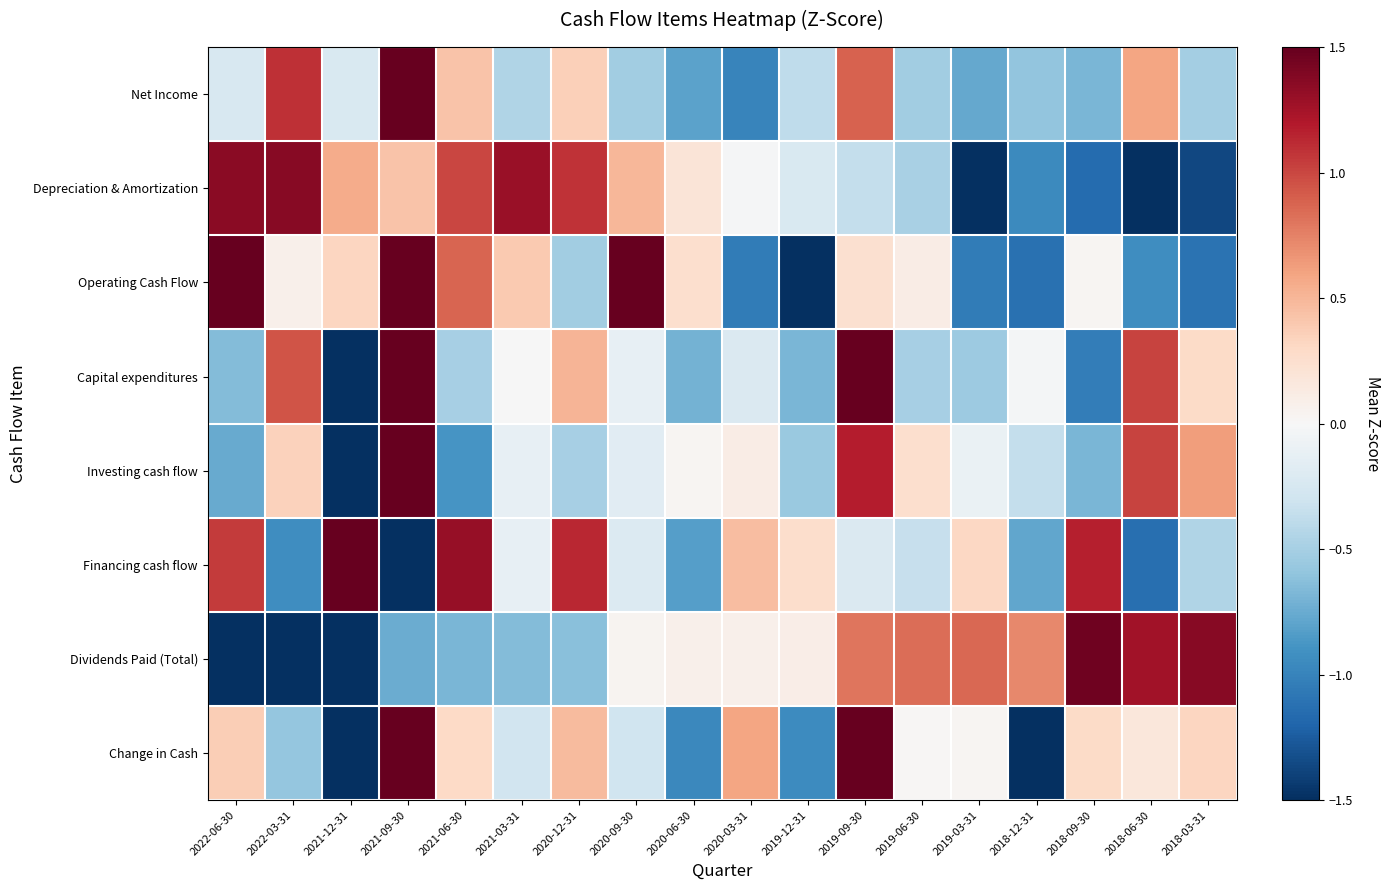

Reading left to right, extract all data points from this chart.

Net Income: 2022-06-30=-0.2	2022-03-31=1.1	2021-12-31=-0.2	2021-09-30=3.3	2021-06-30=0.4	2021-03-31=-0.4	2020-12-31=0.4	2020-09-30=-0.5	2020-06-30=-0.8	2020-03-31=-1.0	2019-12-31=-0.4	2019-09-30=0.9	2019-06-30=-0.5	2019-03-31=-0.8	2018-12-31=-0.6	2018-09-30=-0.7	2018-06-30=0.6	2018-03-31=-0.5
Depreciation & Amortization: 2022-06-30=1.4	2022-03-31=1.4	2021-12-31=0.6	2021-09-30=0.4	2021-06-30=1.0	2021-03-31=1.3	2020-12-31=1.1	2020-09-30=0.5	2020-06-30=0.2	2020-03-31=-0.0	2019-12-31=-0.2	2019-09-30=-0.4	2019-06-30=-0.5	2019-03-31=-1.6	2018-12-31=-1.0	2018-09-30=-1.2	2018-06-30=-1.6	2018-03-31=-1.4
Operating Cash Flow: 2022-06-30=1.8	2022-03-31=0.1	2021-12-31=0.3	2021-09-30=1.7	2021-06-30=0.9	2021-03-31=0.4	2020-12-31=-0.5	2020-09-30=1.5	2020-06-30=0.3	2020-03-31=-1.0	2019-12-31=-1.6	2019-09-30=0.2	2019-06-30=0.1	2019-03-31=-1.0	2018-12-31=-1.1	2018-09-30=0.0	2018-06-30=-0.9	2018-03-31=-1.1
Capital expenditures: 2022-06-30=-0.6	2022-03-31=0.9	2021-12-31=-1.9	2021-09-30=2.6	2021-06-30=-0.5	2021-03-31=-0.0	2020-12-31=0.5	2020-09-30=-0.1	2020-06-30=-0.7	2020-03-31=-0.2	2019-12-31=-0.7	2019-09-30=1.5	2019-06-30=-0.5	2019-03-31=-0.5	2018-12-31=-0.0	2018-09-30=-1.0	2018-06-30=1.0	2018-03-31=0.3
Investing cash flow: 2022-06-30=-0.8	2022-03-31=0.3	2021-12-31=-2.2	2021-09-30=2.8	2021-06-30=-0.9	2021-03-31=-0.1	2020-12-31=-0.5	2020-09-30=-0.2	2020-06-30=0.0	2020-03-31=0.1	2019-12-31=-0.6	2019-09-30=1.2	2019-06-30=0.3	2019-03-31=-0.1	2018-12-31=-0.4	2018-09-30=-0.7	2018-06-30=1.0	2018-03-31=0.6
Financing cash flow: 2022-06-30=1.1	2022-03-31=-0.9	2021-12-31=1.7	2021-09-30=-2.3	2021-06-30=1.3	2021-03-31=-0.1	2020-12-31=1.1	2020-09-30=-0.2	2020-06-30=-0.8	2020-03-31=0.5	2019-12-31=0.3	2019-09-30=-0.2	2019-06-30=-0.4	2019-03-31=0.3	2018-12-31=-0.8	2018-09-30=1.2	2018-06-30=-1.1	2018-03-31=-0.5
Dividends Paid (Total): 2022-06-30=-1.7	2022-03-31=-1.6	2021-12-31=-1.6	2021-09-30=-0.7	2021-06-30=-0.7	2021-03-31=-0.7	2020-12-31=-0.6	2020-09-30=0.0	2020-06-30=0.1	2020-03-31=0.1	2019-12-31=0.1	2019-09-30=0.8	2019-06-30=0.8	2019-03-31=0.9	2018-12-31=0.7	2018-09-30=1.5	2018-06-30=1.3	2018-03-31=1.4
Change in Cash: 2022-06-30=0.4	2022-03-31=-0.6	2021-12-31=-1.7	2021-09-30=2.2	2021-06-30=0.3	2021-03-31=-0.3	2020-12-31=0.5	2020-09-30=-0.3	2020-06-30=-1.0	2020-03-31=0.6	2019-12-31=-0.9	2019-09-30=1.9	2019-06-30=0.0	2019-03-31=0.0	2018-12-31=-1.9	2018-09-30=0.3	2018-06-30=0.2	2018-03-31=0.3